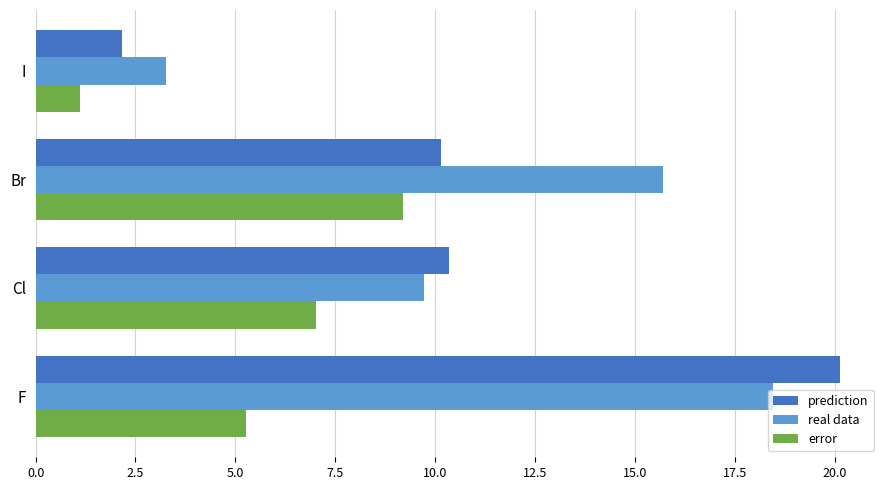

The value of prediction at I is 1.2. True or false?

False